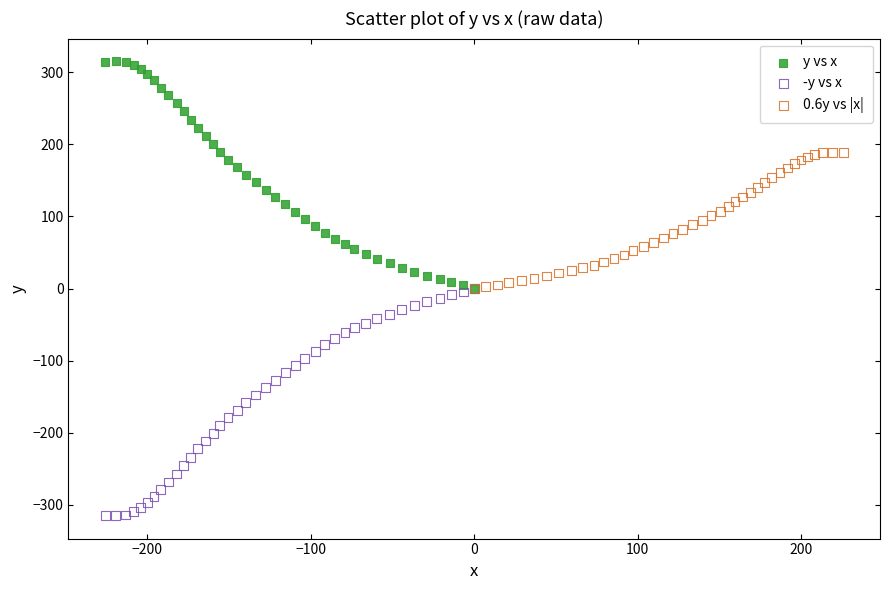

What are all the series names shown in the legend?

y vs x, -y vs x, 0.6y vs |x|